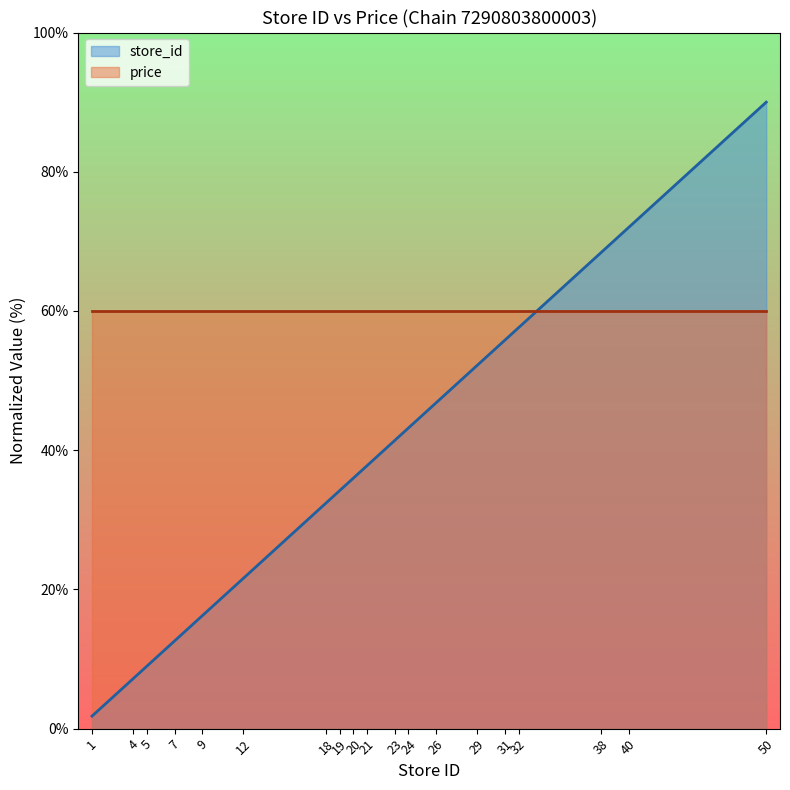

Reading left to right, extract all data points from this chart.

1.8	7.2	9.0	12.6	16.2	21.6	32.4	34.2	36.0	37.8	41.4	43.2	46.8	52.2	55.8	57.6	68.4	72.0	90.0